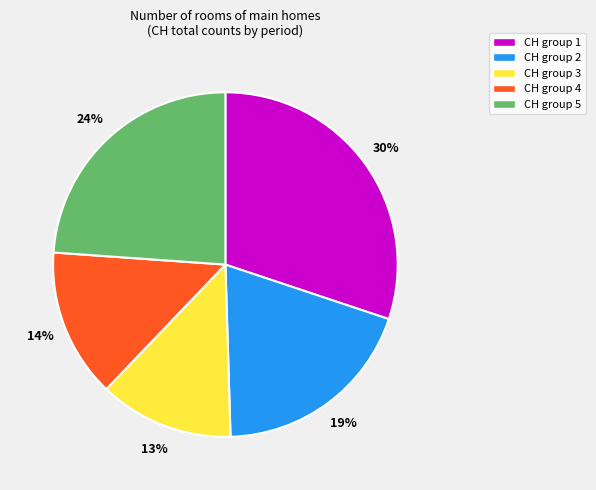

Is it true that CH group 3 is 19% of the pie?

False